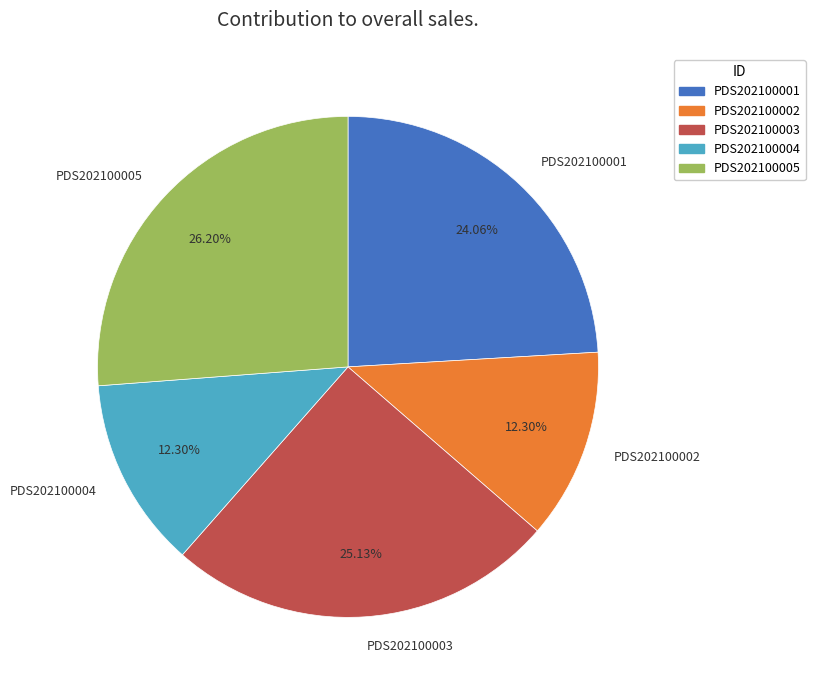

What is the total percentage of PDS202100003 and PDS202100001?

49.2%